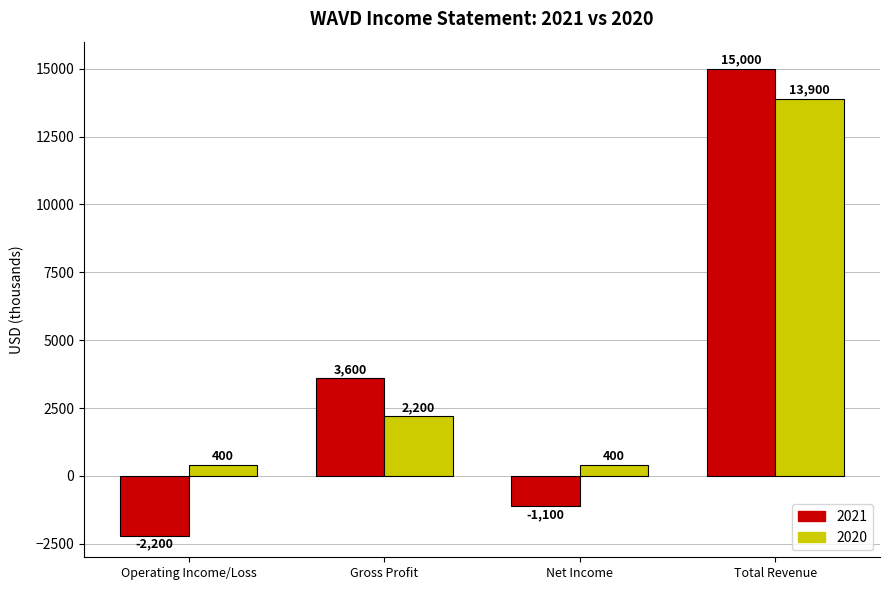

How many values in the 2021 series are below 3600?

2